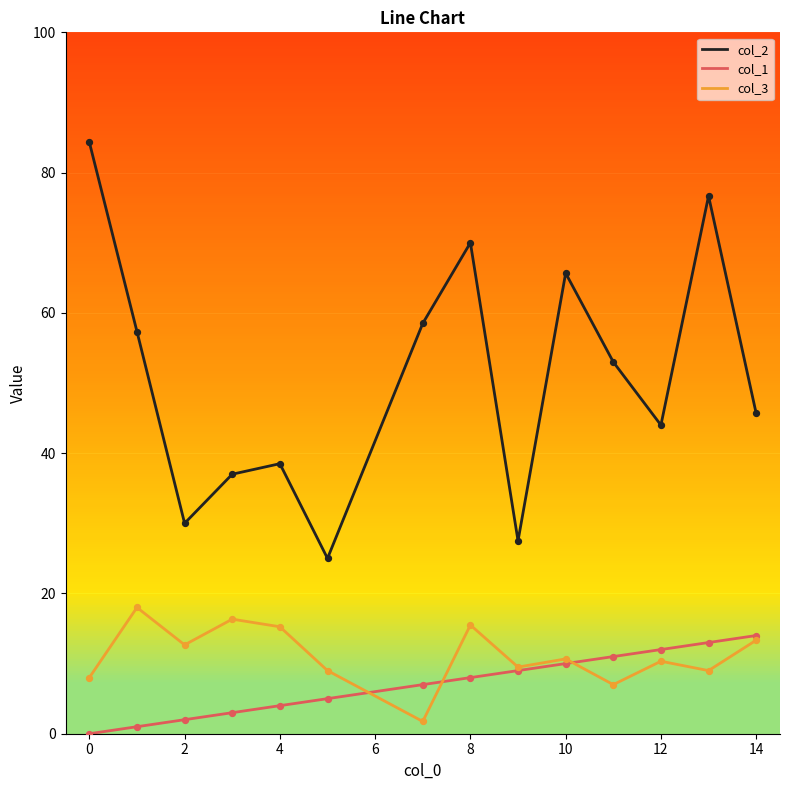

Which series has the largest total across all categories?

col_2